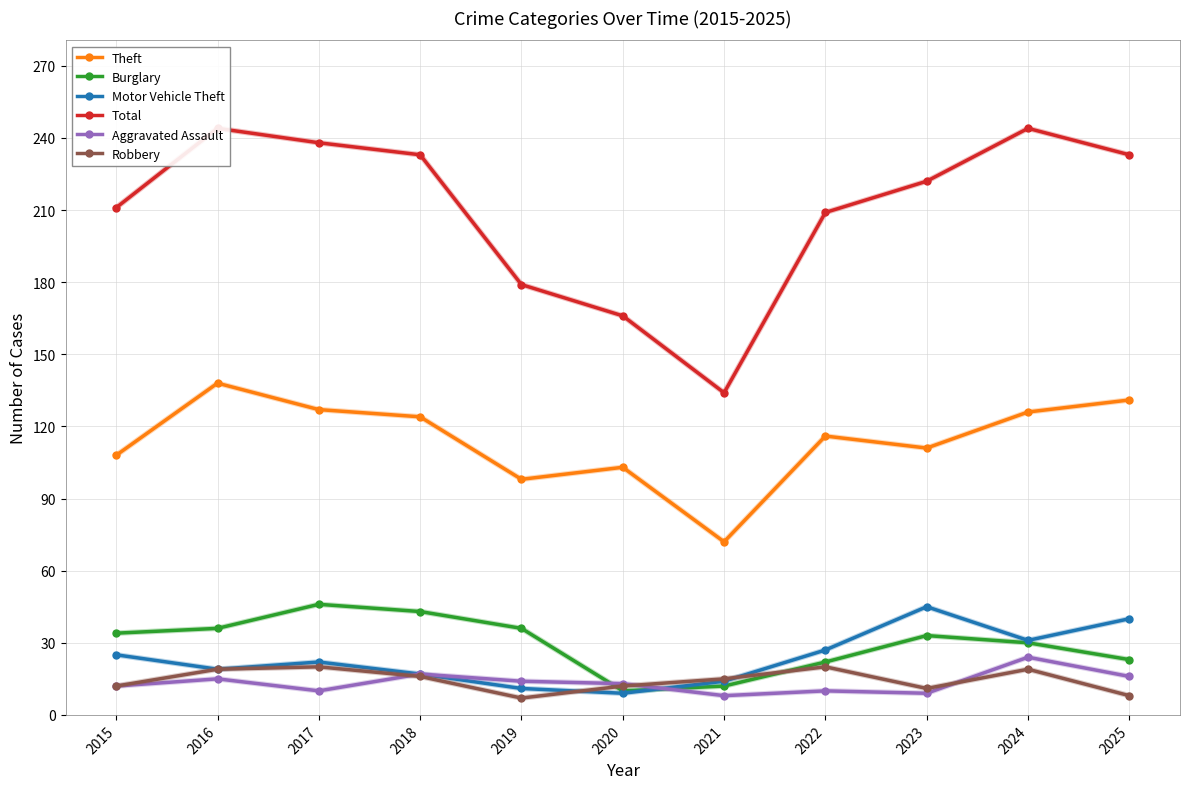

True or false: Total and Robbery cross at least once.

False